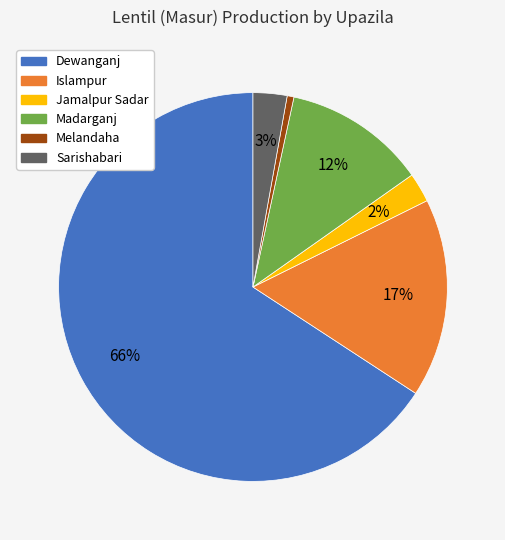

To the nearest percent, what is the difference between the Sarishabari and Madarganj slice percentages?

9%